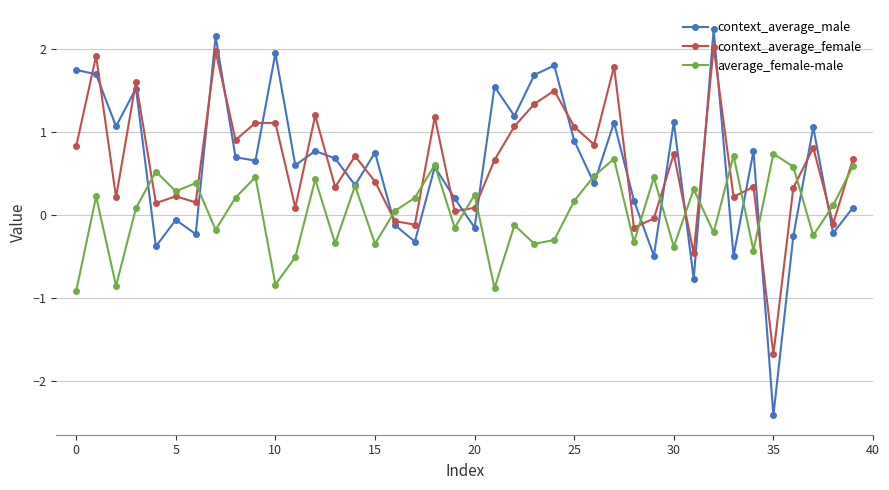

Rank the series by their maximum value, from lowest to highest.

average_female-male, context_average_female, context_average_male